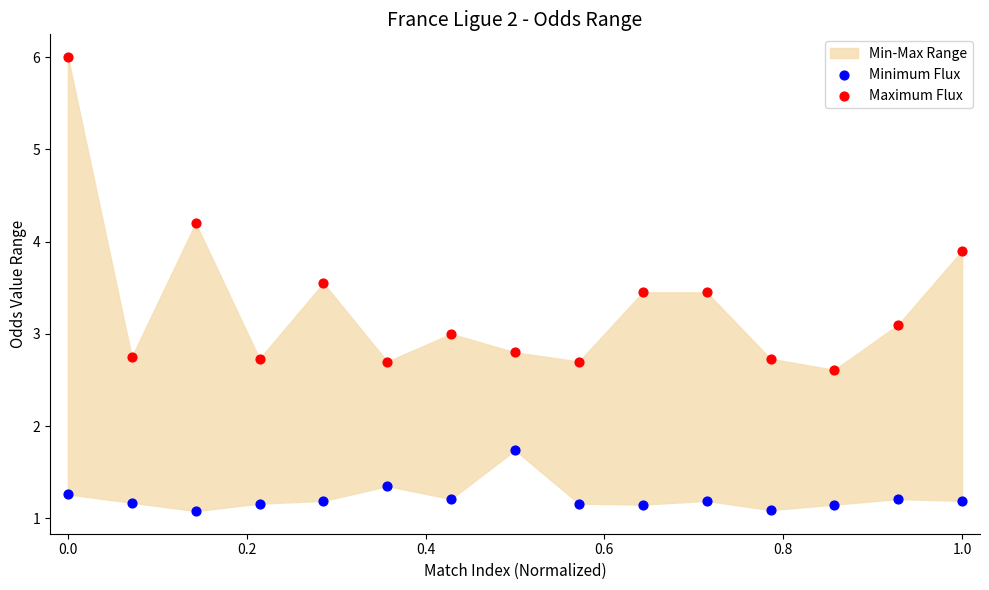

What is the X range (max minus min) for the scatter plot?

1.0